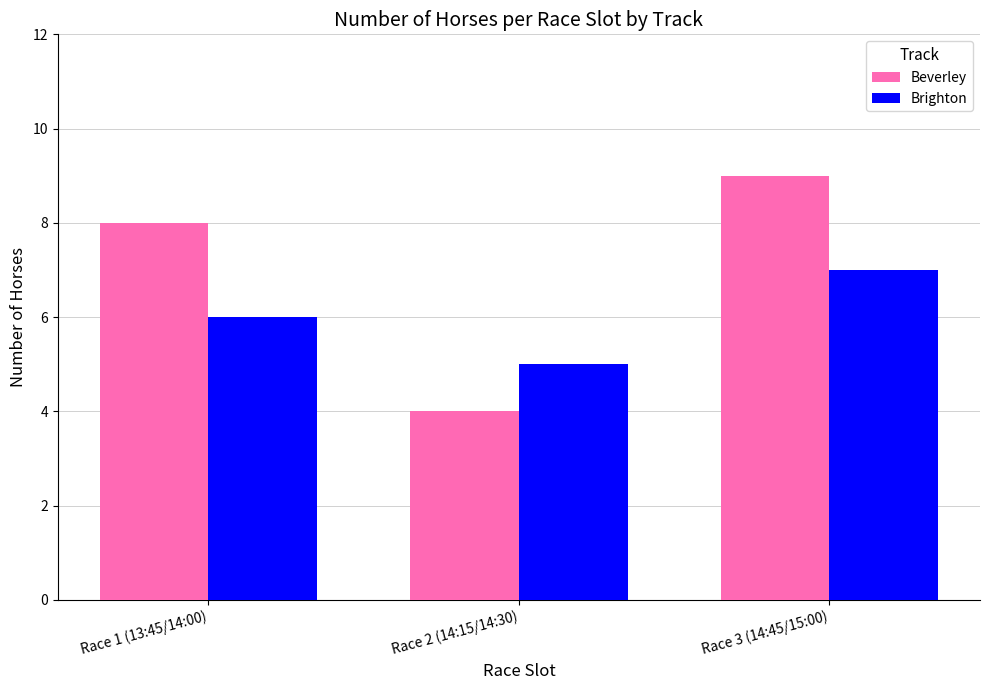

Does the chart contain stacked bars?

No